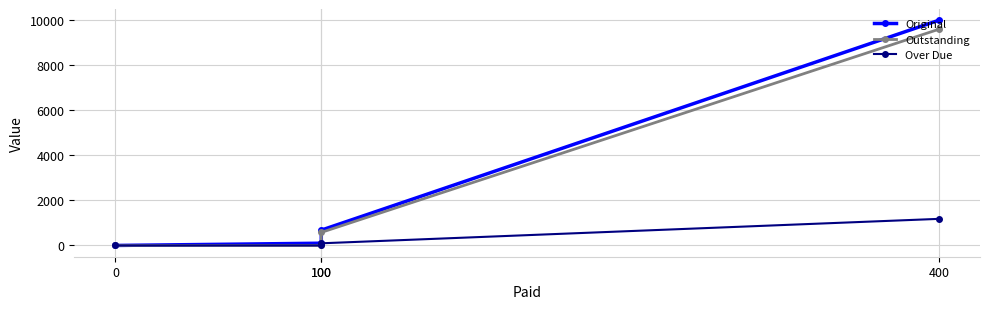

How many lines are shown in the chart?

3